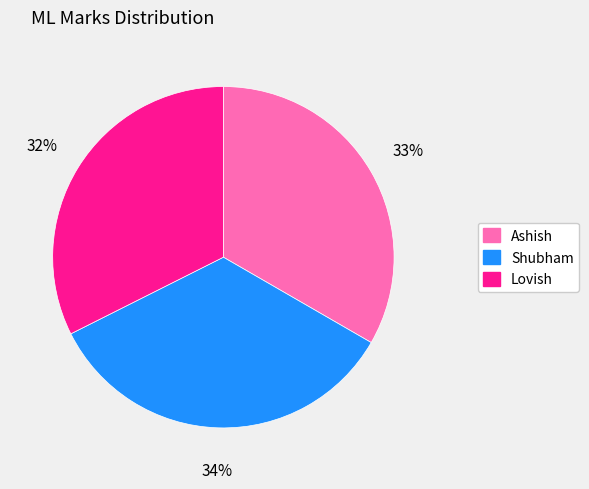

True or false: Ashish accounts for 33% of the total.

True